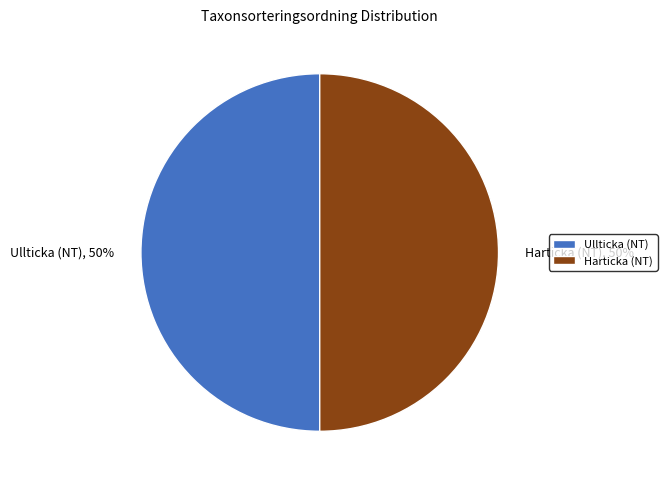

Approximately how many times larger is the value at Harticka (NT), 50% compared to Ullticka (NT), 50%?

1.0